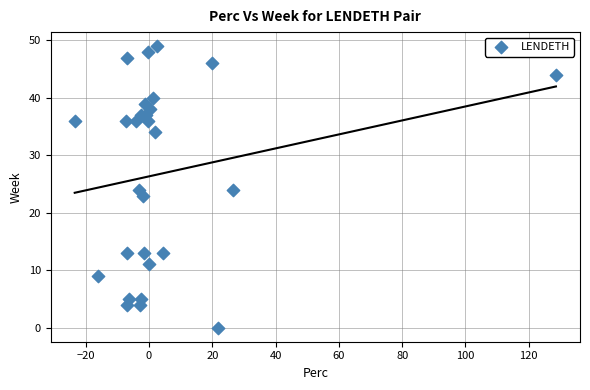

What is the range of Y values (max minus min)?

49